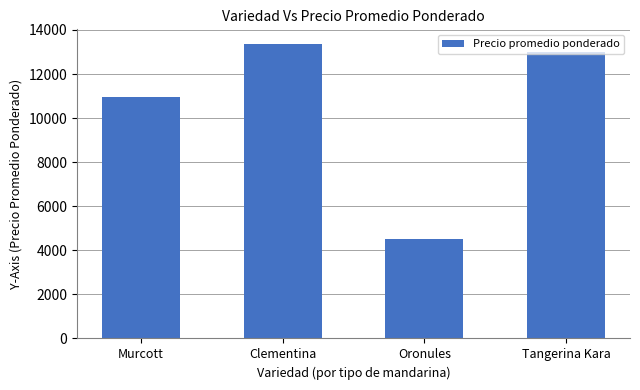

Reading left to right, list all the values displayed in this chart.

Murcott=10969	Clementina=13359	Oronules=4500	Tangerina Kara=13000